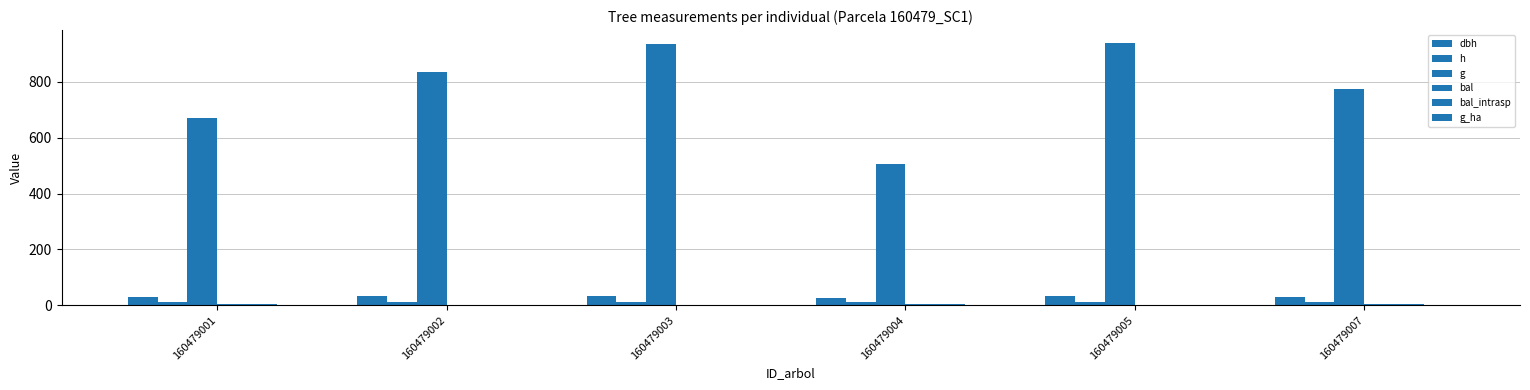

What is the value of the g bar at the 5th from the left?

937.8